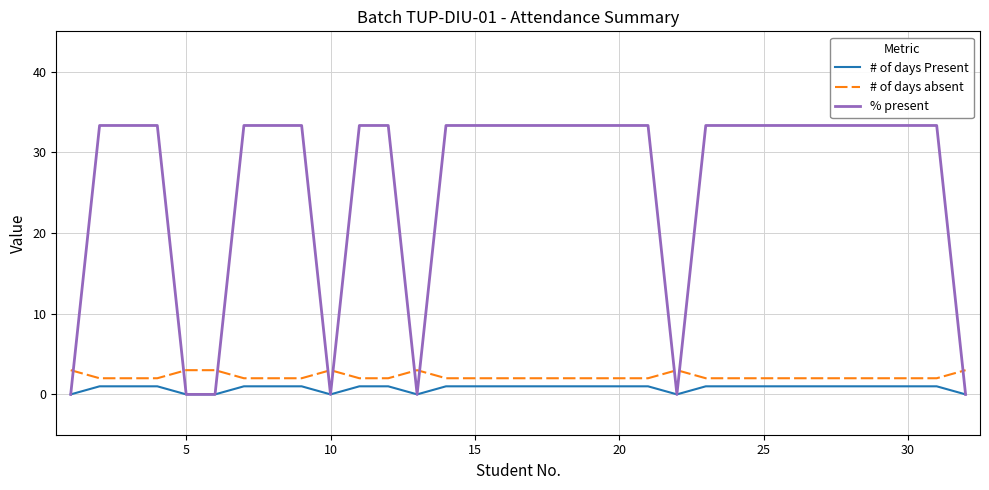

List the series in order of their peak value, lowest first.

# of days Present, # of days absent, % present